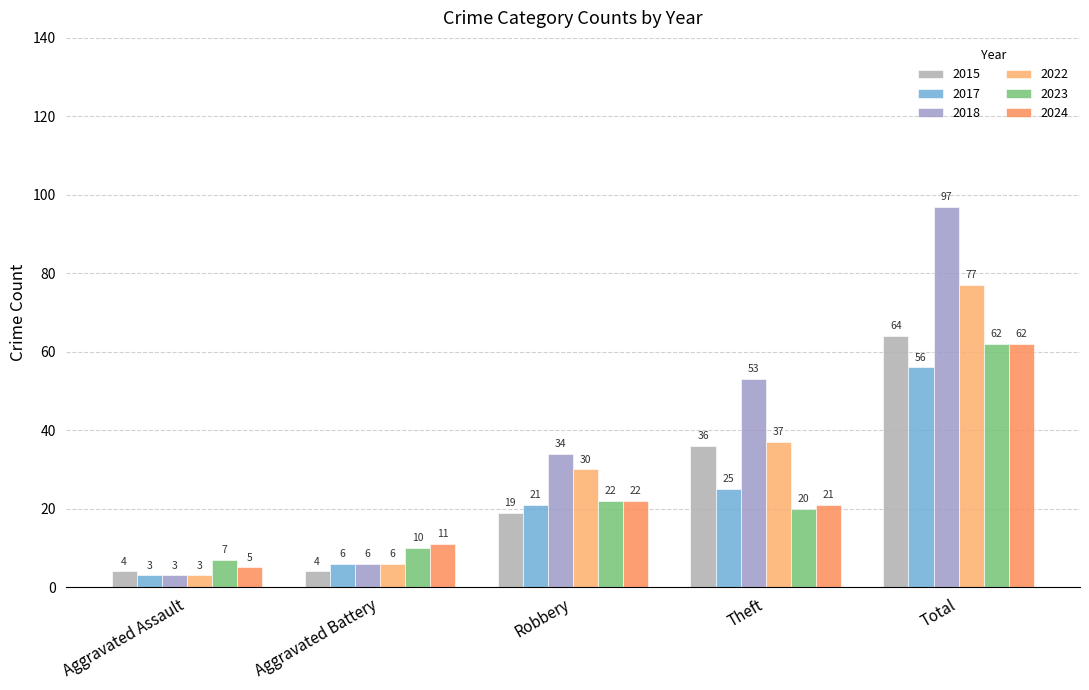

Which label corresponds to the smallest value in the chart?

Aggravated Assault